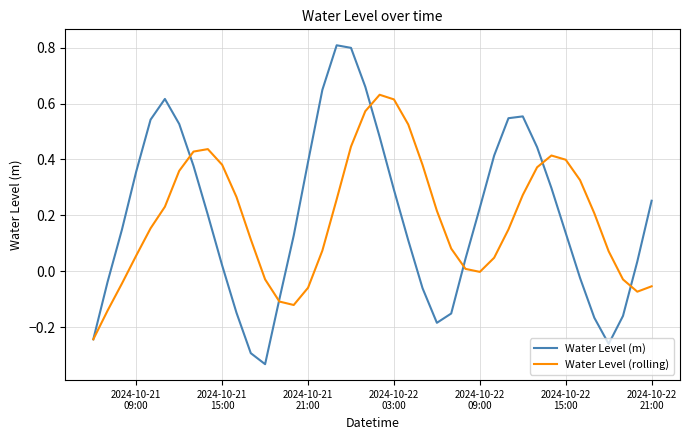

Which series has the largest range (max minus min)?

Water Level (m)